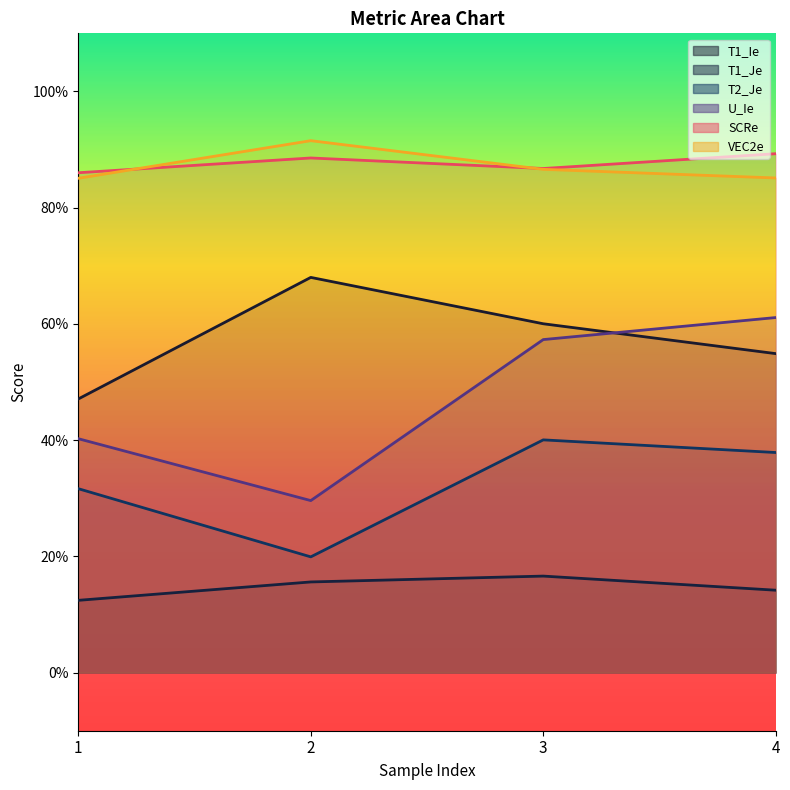

What is the total value across all series at 4?

3.4